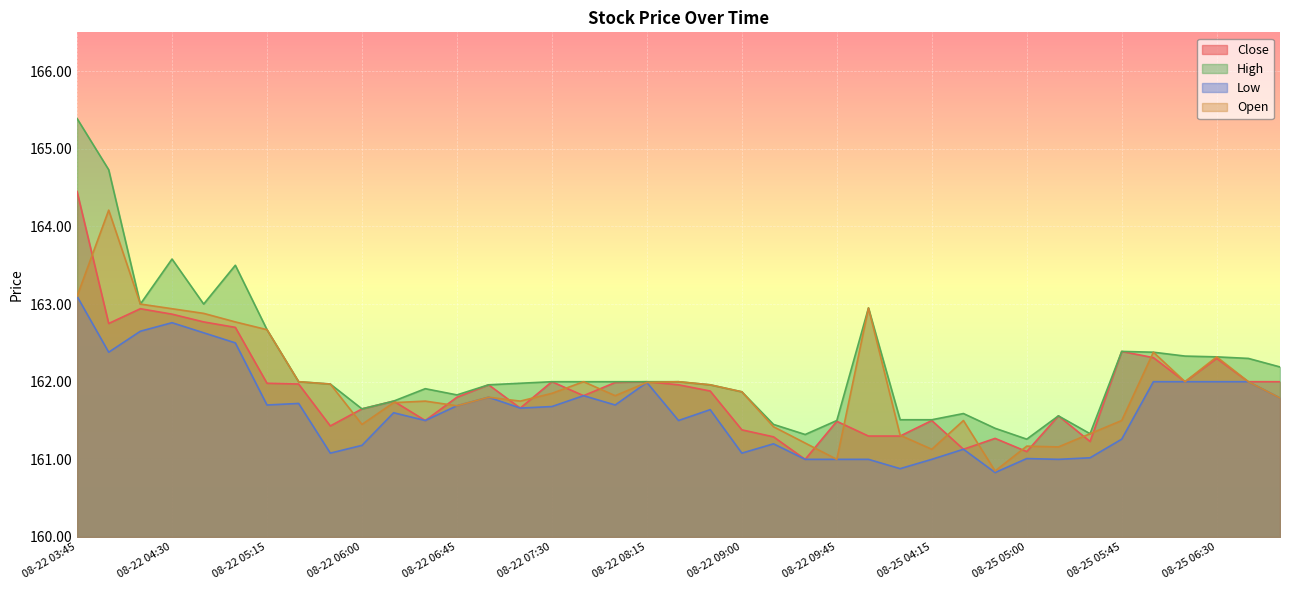

How many interior local peaks does the High series have?

7